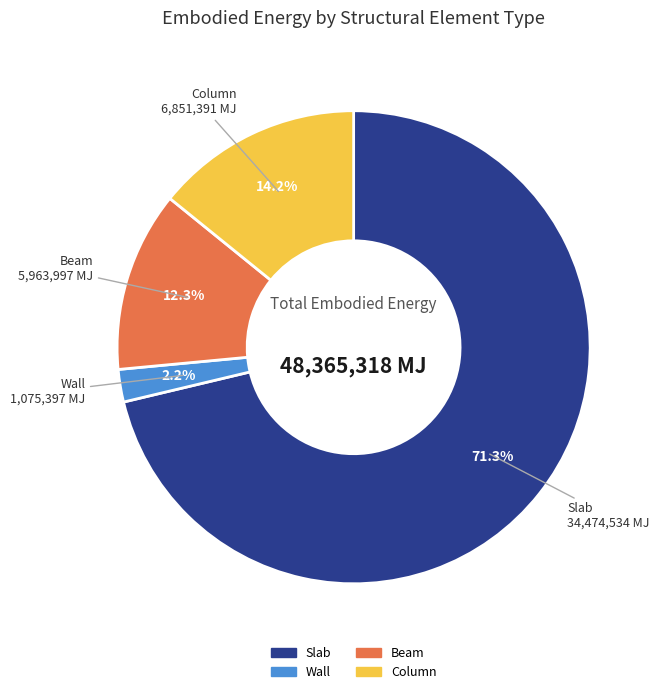

What percentage is NOT represented by Wall?

97.8%